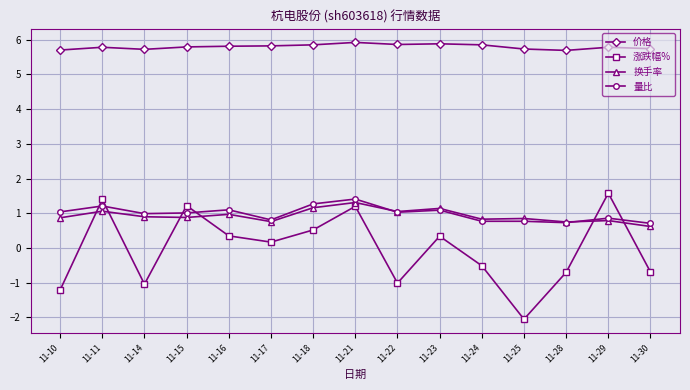

What is the value of the 涨跌幅% point at the 8th from the left?

1.2